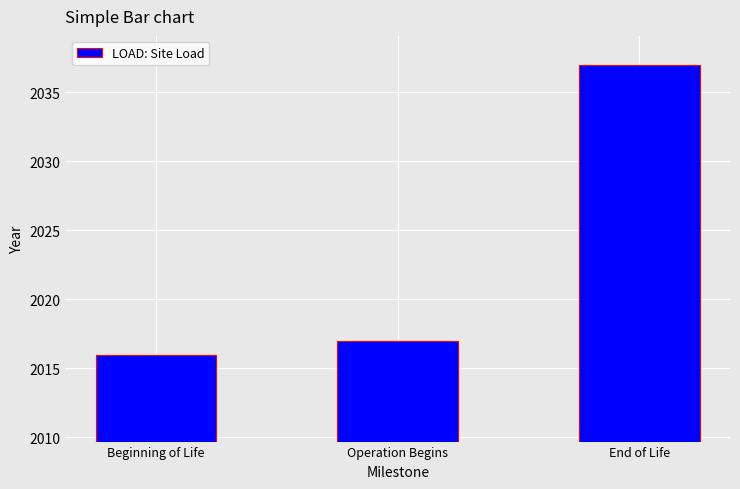

The chart shows a value of 2016 at Beginning of Life. True or false?

True